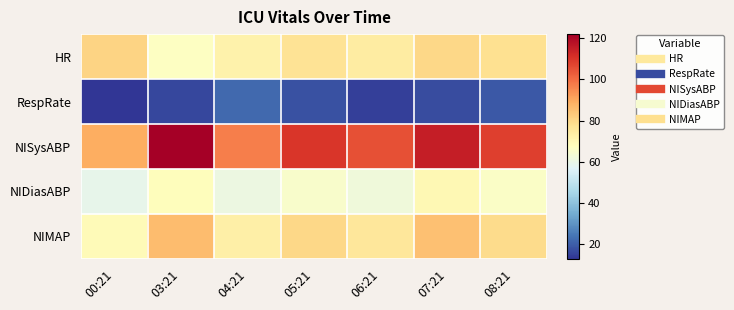

Reading left to right, list all the values displayed in this chart.

HR: 00:21=81	03:21=67	04:21=72	05:21=77	06:21=74	07:21=80	08:21=78
RespRate: 00:21=13	03:21=16	04:21=22	05:21=18	06:21=15	07:21=17	08:21=19
NISysABP: 00:21=89	03:21=122	04:21=97	05:21=110	06:21=105	07:21=115	08:21=108
NIDiasABP: 00:21=59	03:21=68	04:21=61	05:21=65	06:21=62	07:21=70	08:21=66
NIMAP: 00:21=69	03:21=86	04:21=73	05:21=80	06:21=76	07:21=85	08:21=79